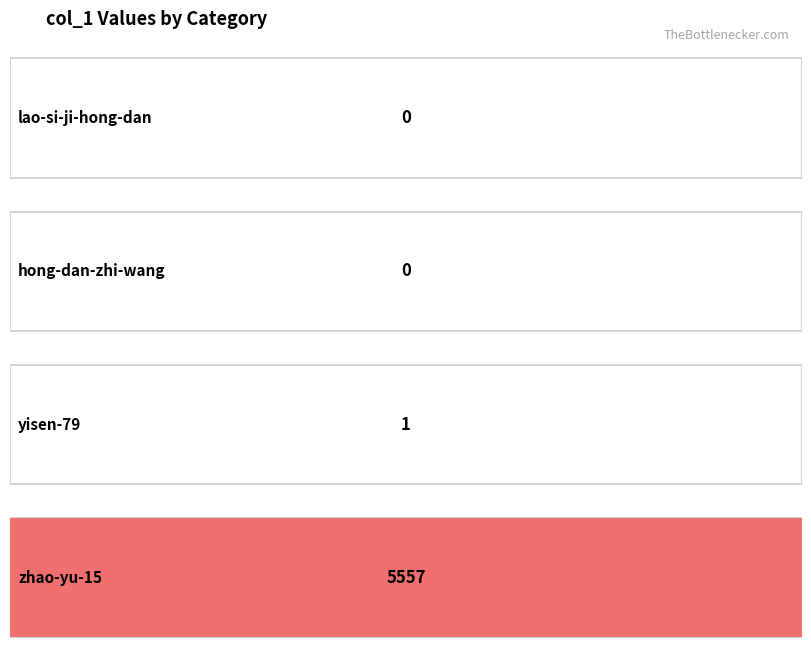

Where does the data first go above 1?

zhao-yu-15